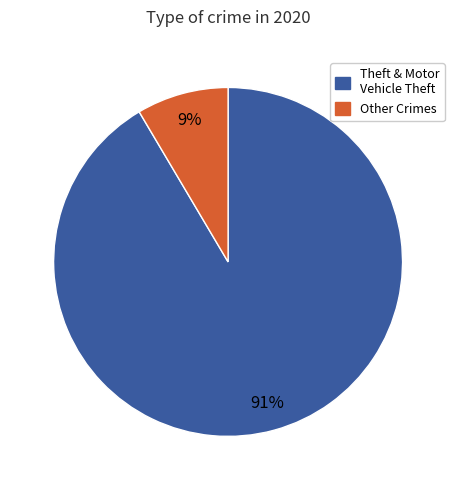

Is there any slice that represents more than half of the pie?

Yes